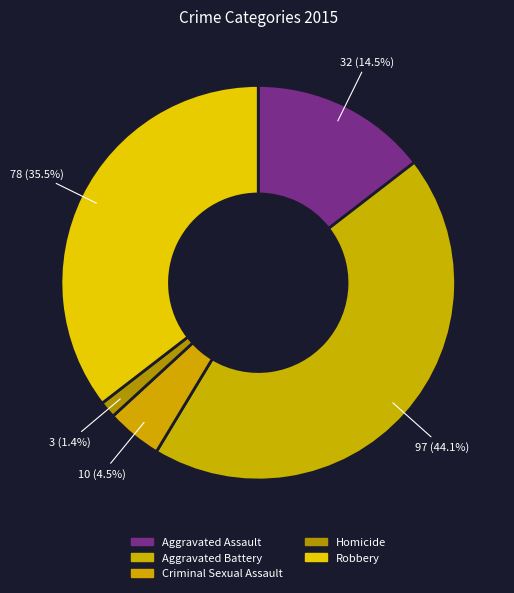

How many slices are in this pie chart?

5